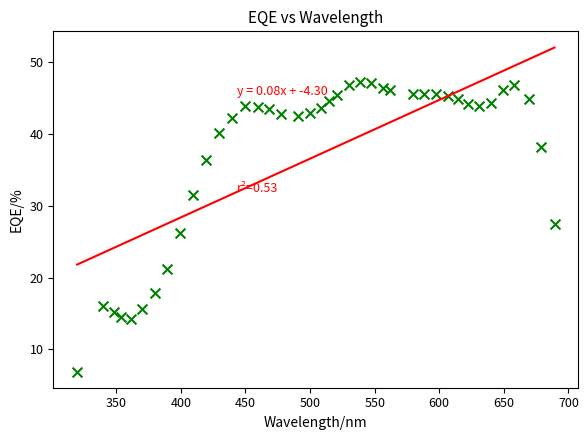

What is the range of X values (max minus min)?

369.5